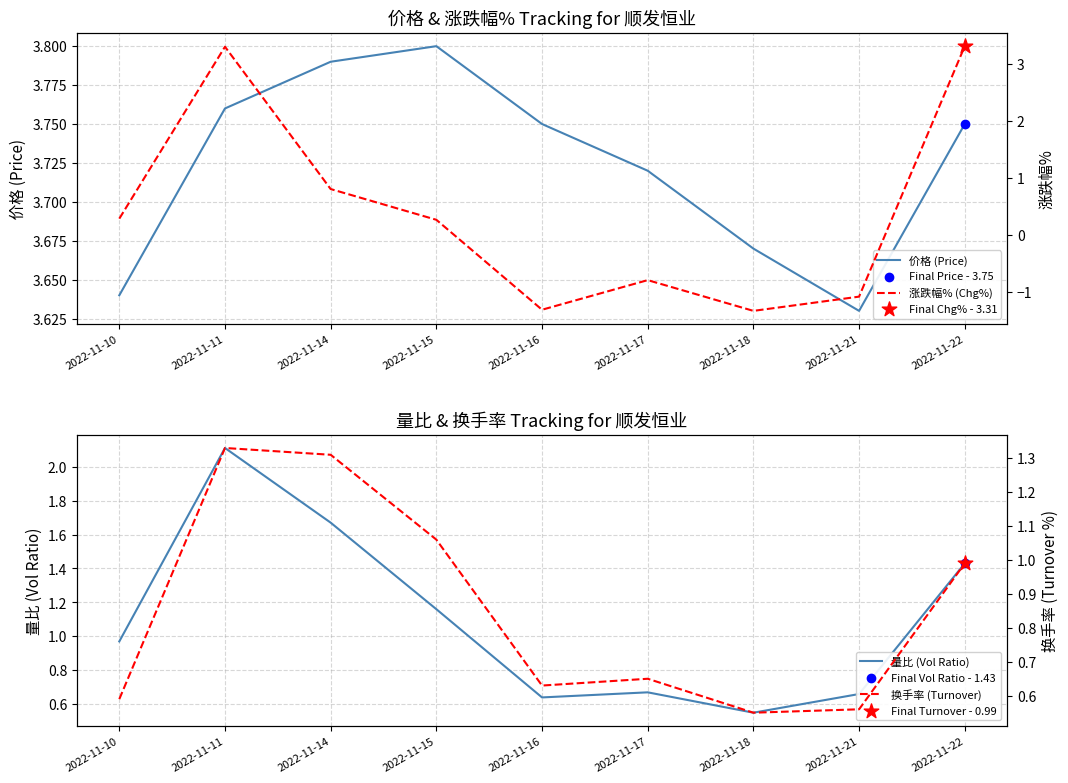

What is the total value across all series at 2022-11-22?

9.5